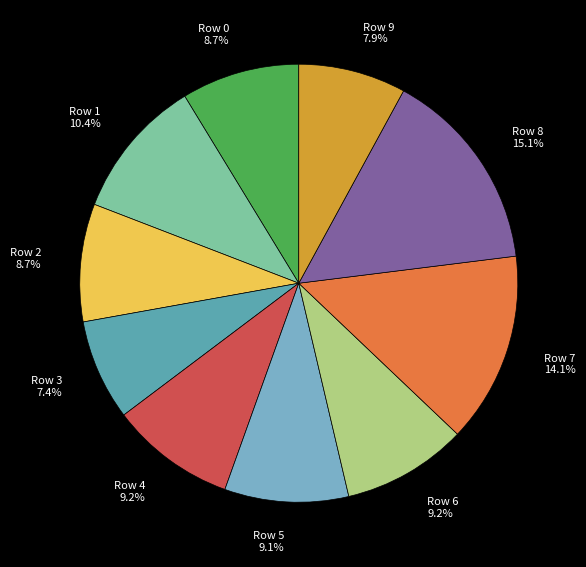

Count the number of slices in the pie.

10